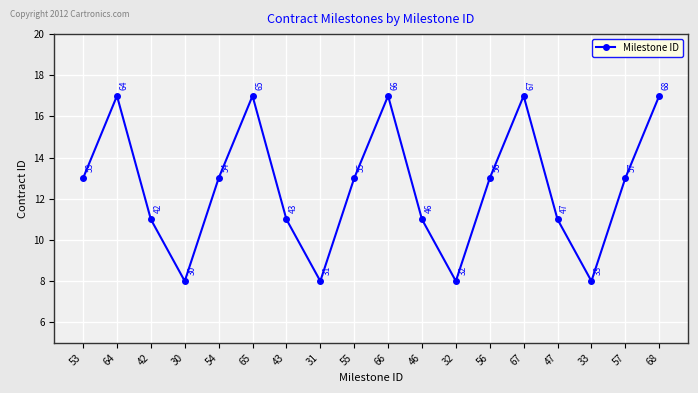

True or false: the data shows 11 at 68.

False